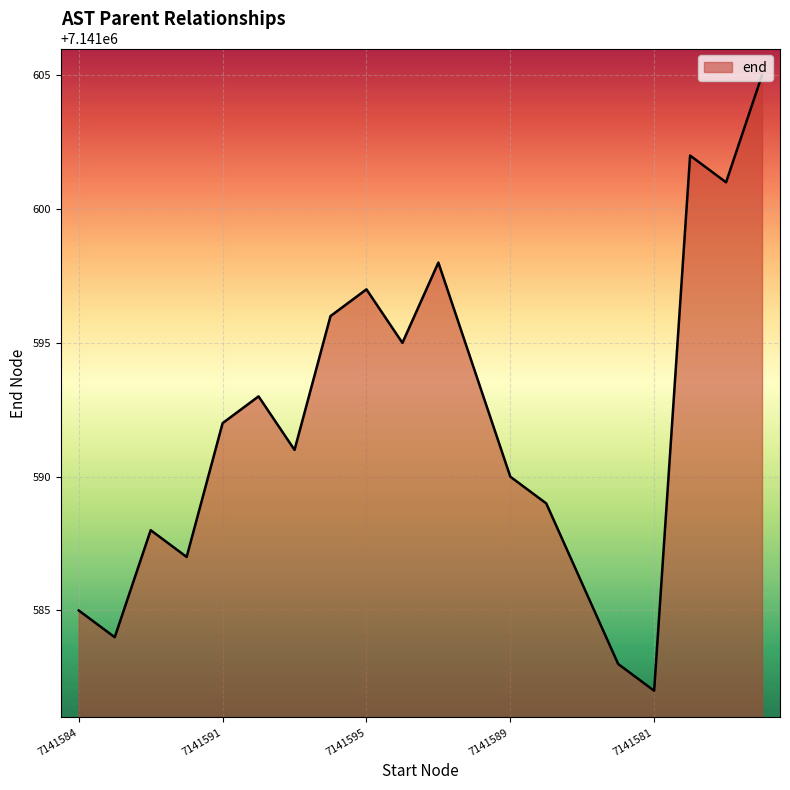

What is the maximum value shown in the chart?

7141605